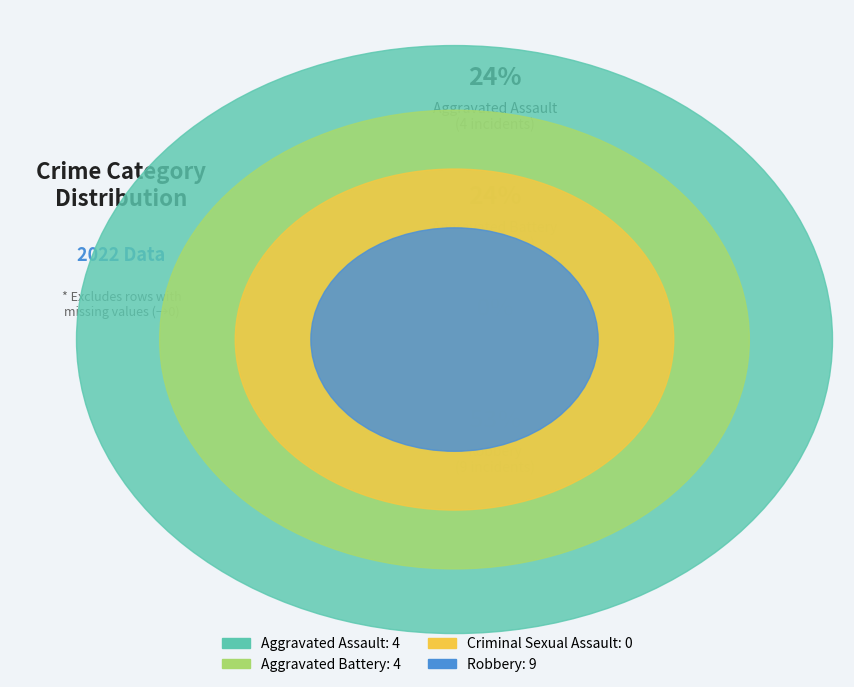

What is the smallest slice in the pie chart?

Criminal Sexual Assault